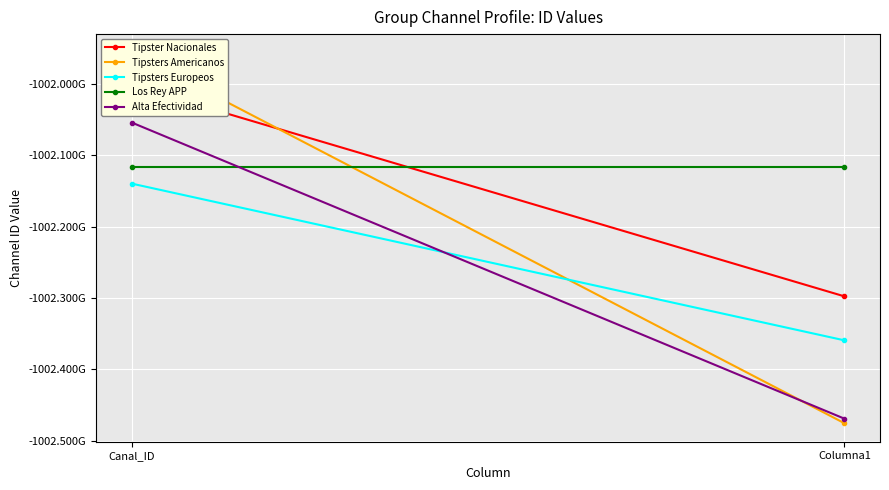

Reading right to left, transcribe all the data shown in this chart.

Tipster Nacionales: Columna1=-1002297812775	Canal_ID=-1002002230427
Tipsters Americanos: Columna1=-1002475543778	Canal_ID=-1001956367839
Tipsters Europeos: Columna1=-1002359449640	Canal_ID=-1002139886828
Los Rey APP: Columna1=-1002116542537	Canal_ID=-1002116542537
Alta Efectividad: Columna1=-1002469182222	Canal_ID=-1002054332150